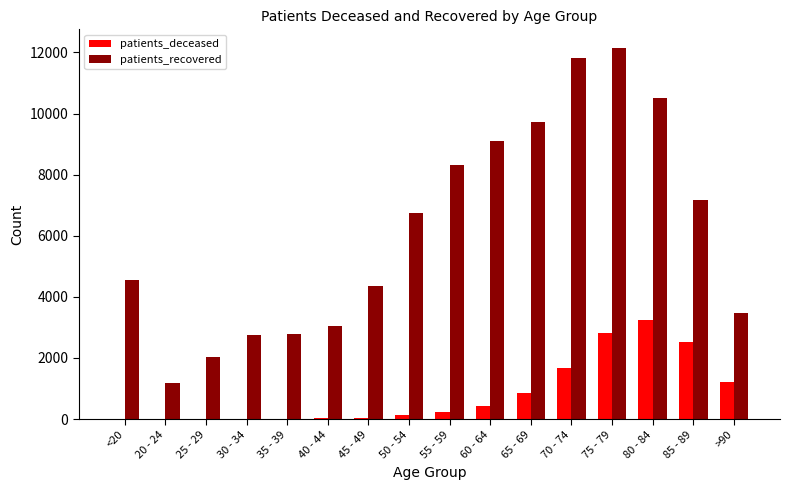

Is the value of patients_deceased at >90 greater than the value of patients_recovered at 35 - 39?

No